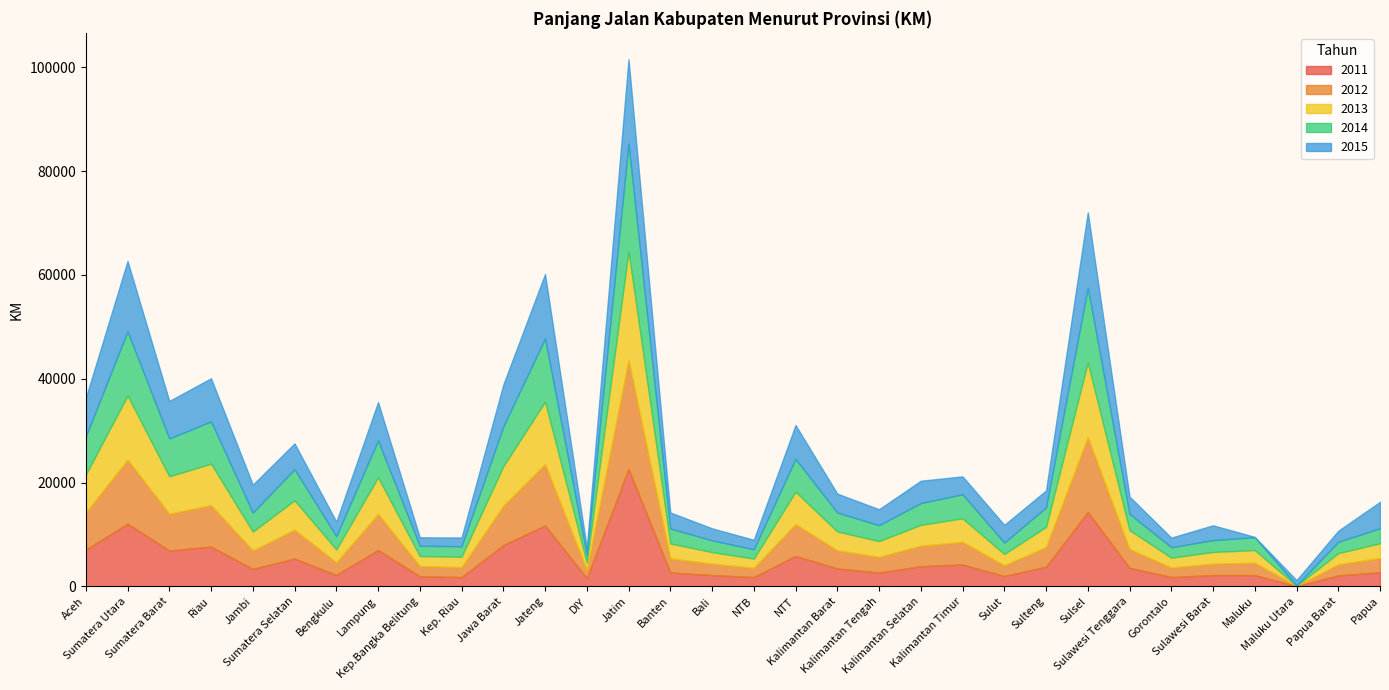

True or false: 2015 has a value of 1028 at Maluku Utara.

True